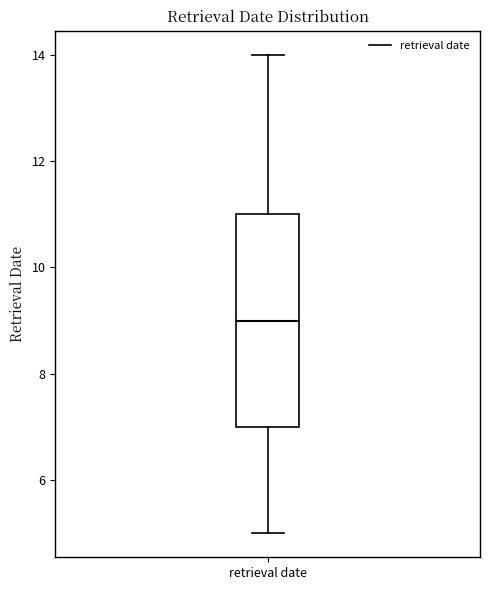

Read this box plot against the y-axis: the position of the median line, the range covered by the box, and the ends of both whiskers. The values are not printed on the chart, so give them approximately, as read against the axis.

median 9, box 7 to 11, whiskers 5 to 14